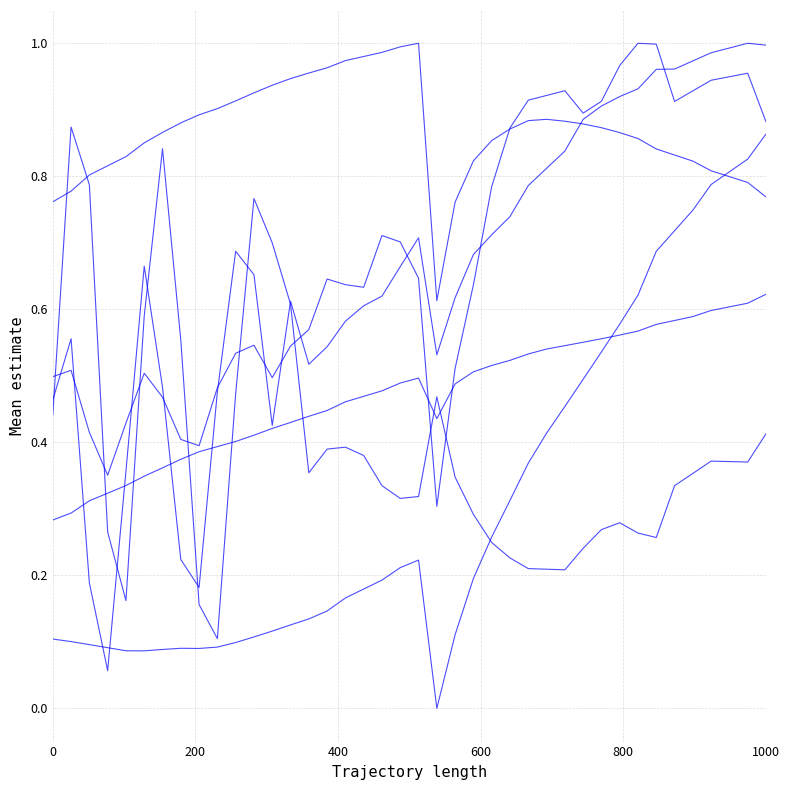

Does the chart have visible grid lines?

Yes